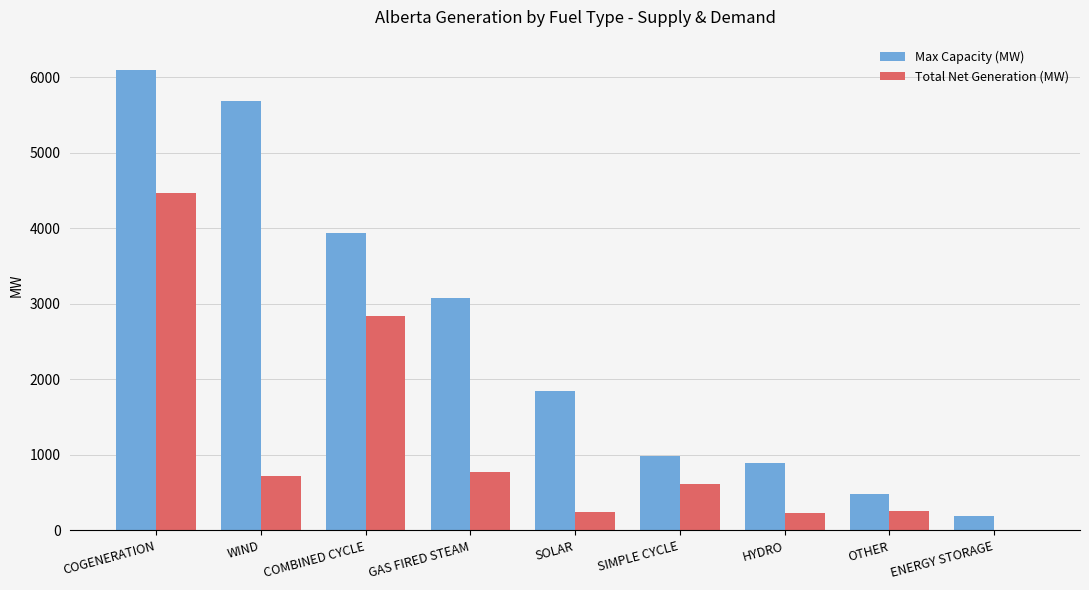

At which category does the chart reach its peak across all series?

COGENERATION